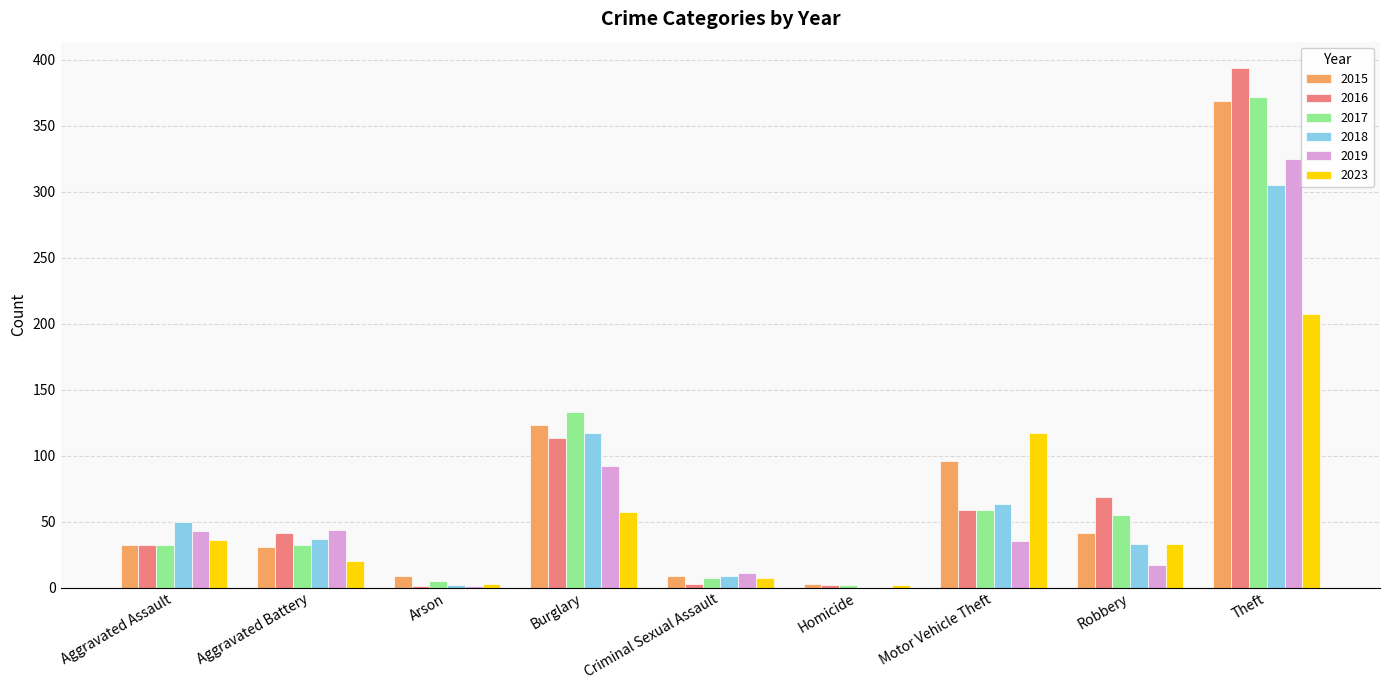

True or false: 2018 has a value of 113 at Motor Vehicle Theft.

False